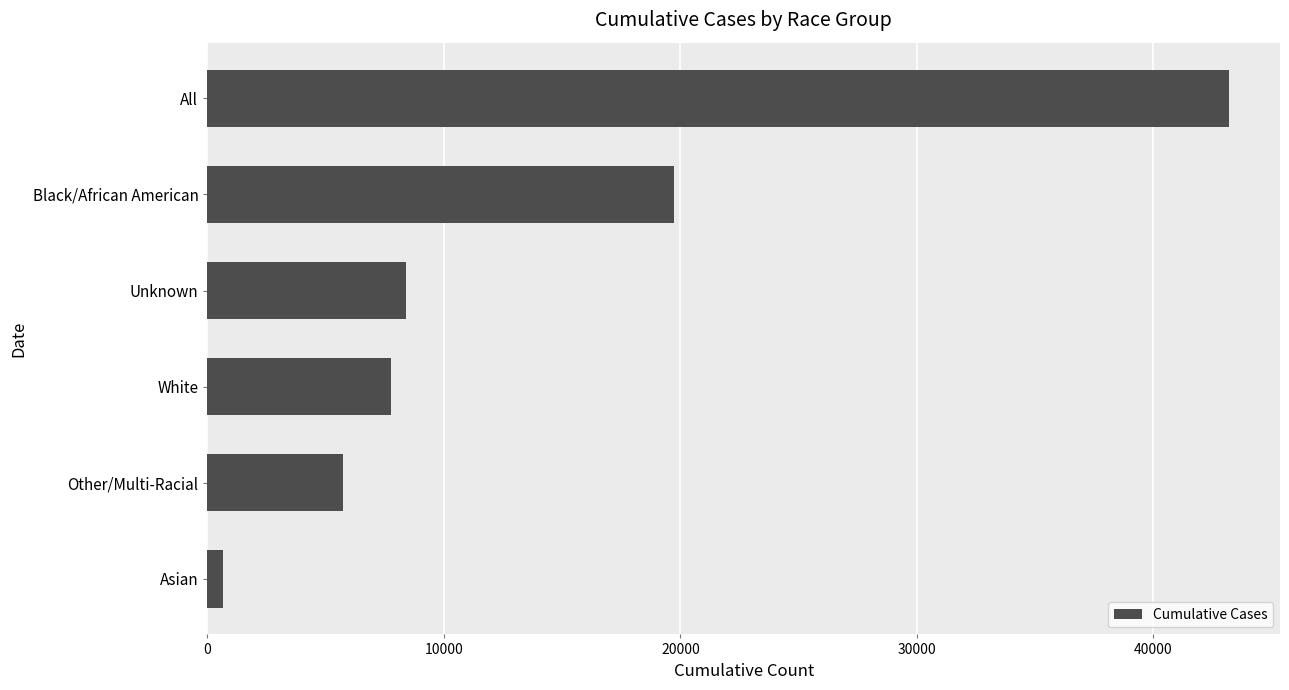

Reading top to bottom, list all the values displayed in this chart.

43199	19725	8382	7762	5734	666